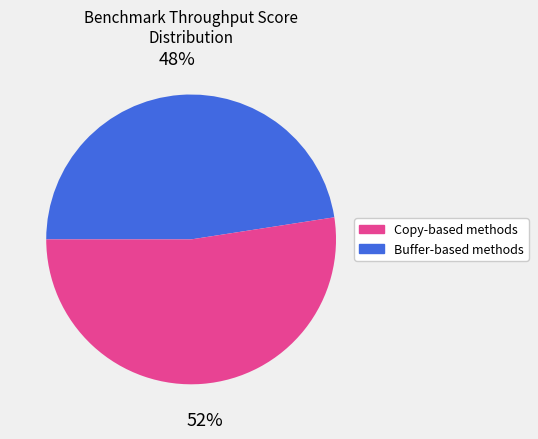

Is there any slice that represents more than half of the pie?

Yes